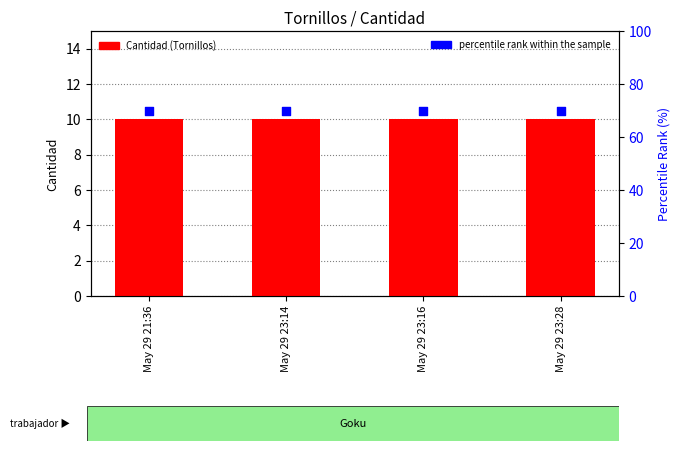

At which category is the sum across all series the highest?

May 29 21:36